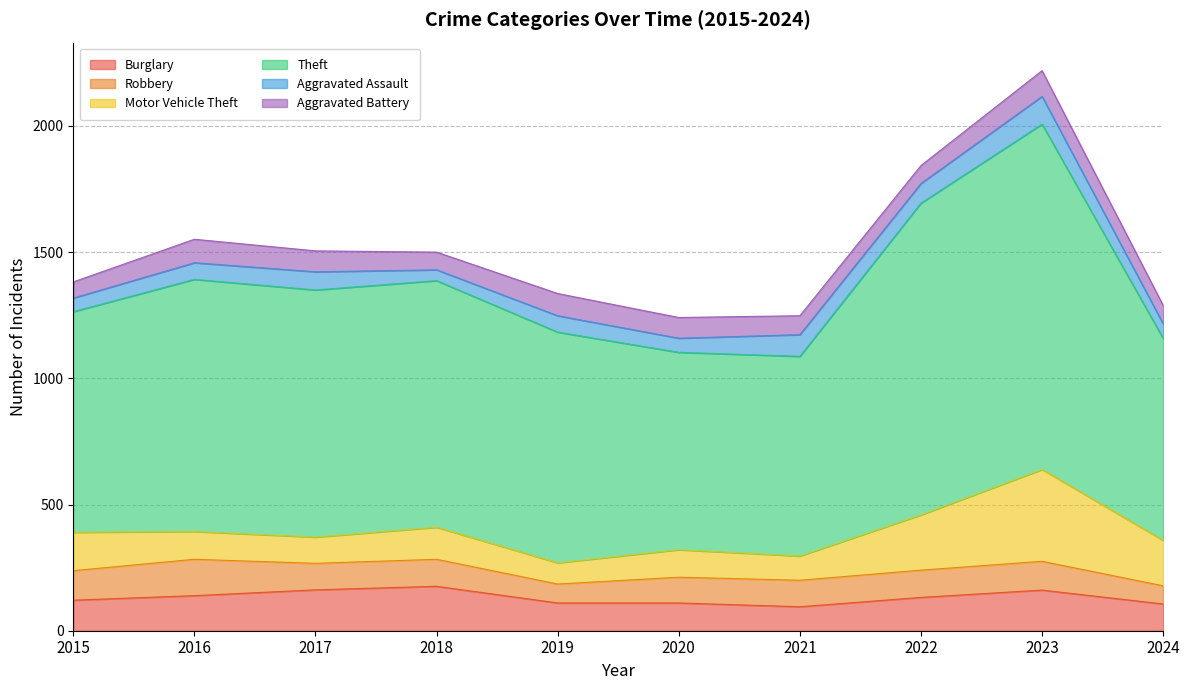

True or false: Theft and Aggravated Assault intersect in this chart.

False